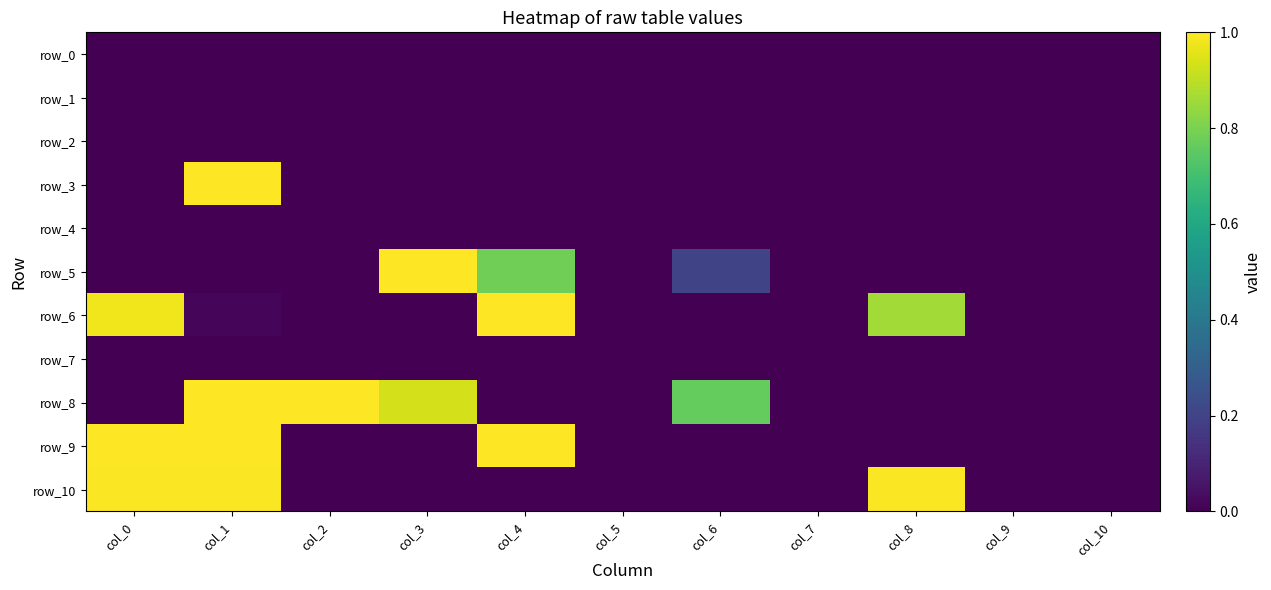

Rank the categories by row_5 value from highest to lowest.

col_3, col_4, col_6, col_8, col_1, col_10, col_0, col_2, col_9, col_7, col_5